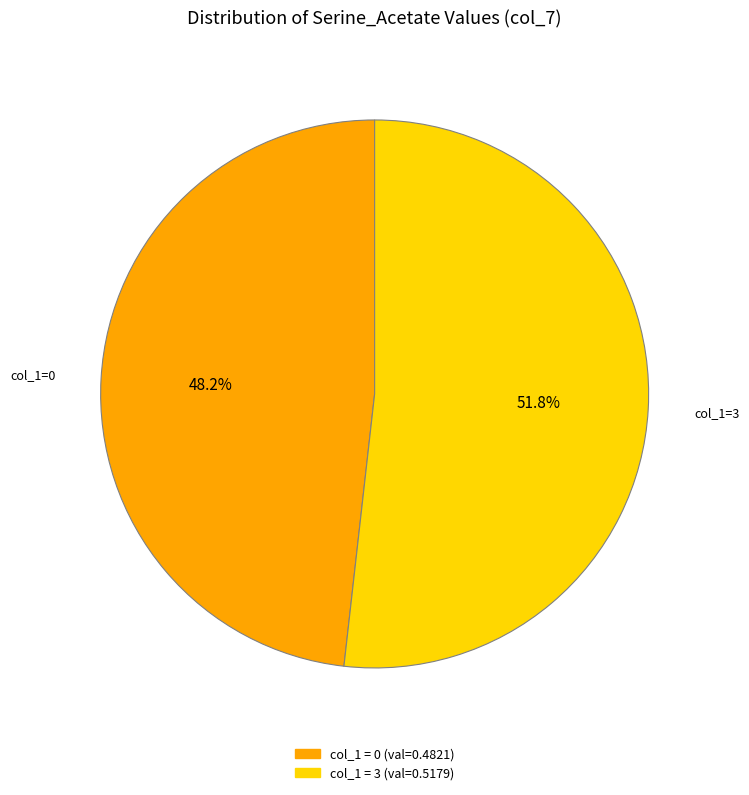

Is there any slice that represents more than half of the pie?

Yes